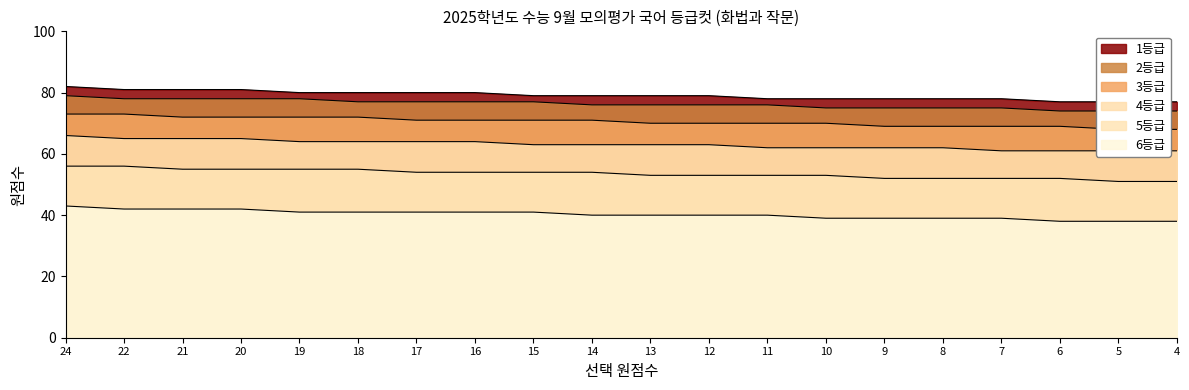

How many 5등급 values are between 52 and 55?

16